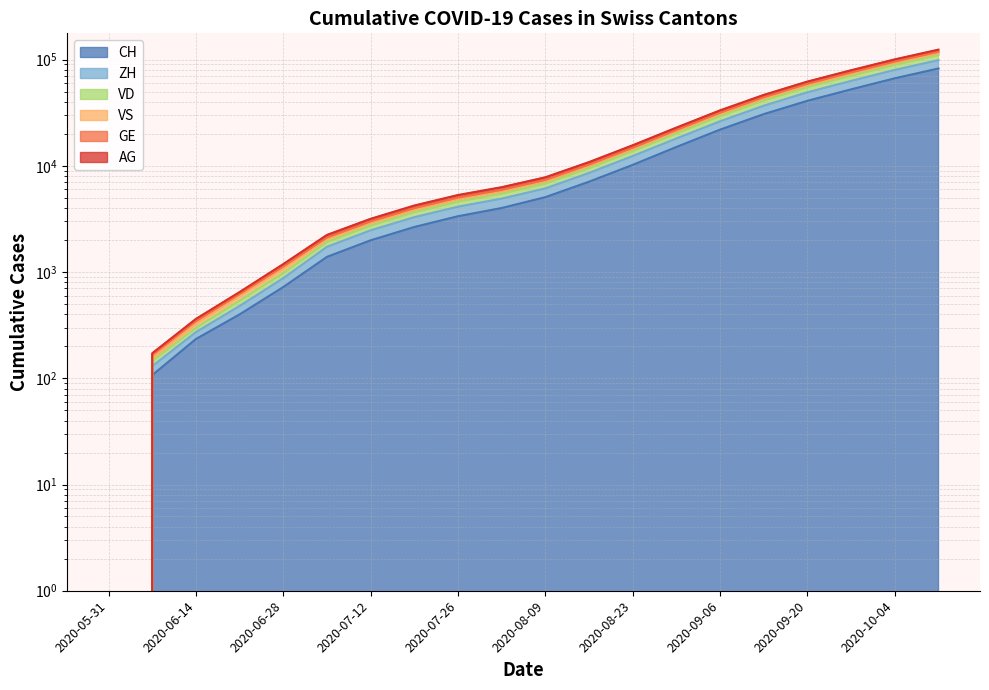

Reading left to right, transcribe all the data shown in this chart.

CH: 0	107	234	399	722	1388	1988	2653	3350	4003	5065	7083	10198	15032	21893	30624	40888	52408	66580	82373
ZH: 0	172	362	648	1188	2235	3169	4226	5308	6288	7795	10839	15609	22887	33250	46488	62076	79354	100402	124006
VD: 0	145	299	539	980	1921	2746	3666	4609	5475	6816	9525	13766	20220	29418	41192	55092	70510	89288	110278
VS: 0	167	346	622	1129	2110	2993	3986	5009	5930	7360	10249	14787	21714	31598	44208	59093	75602	95706	118268
GE: 0	154	326	591	1073	2041	2902	3868	4866	5768	7163	9977	14391	21130	30736	43015	57502	73566	93143	115090
AG: 0	130	272	479	875	1726	2468	3283	4120	4908	6121	8565	12351	18075	26231	36756	49191	62950	79827	98718